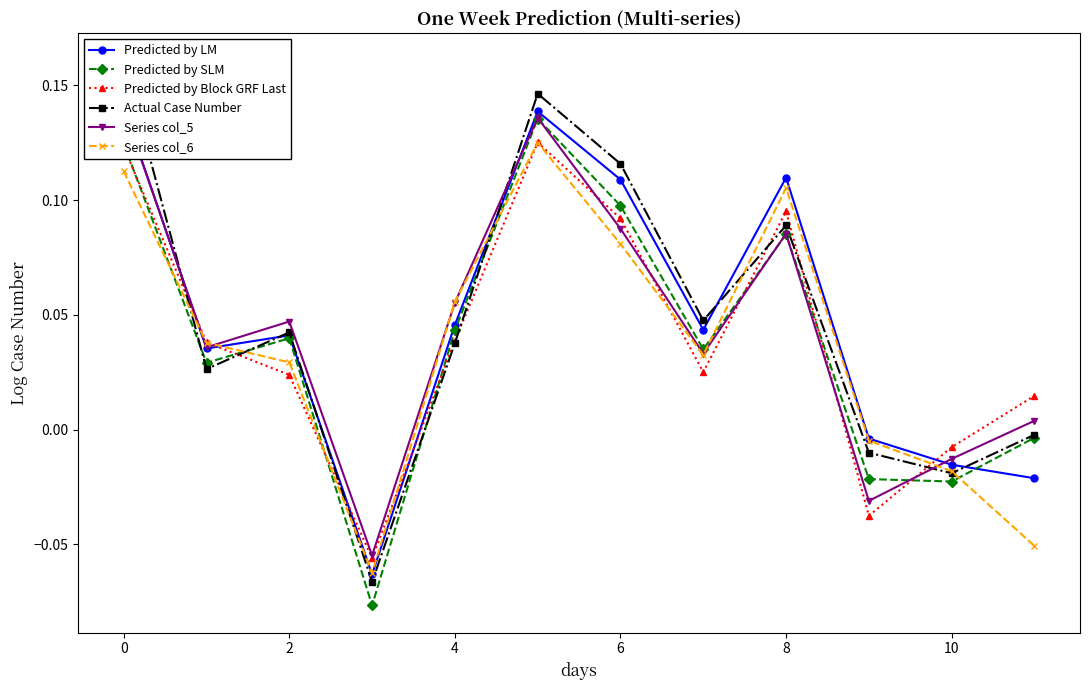

How many data points in Actual Case Number are less than 0?

4